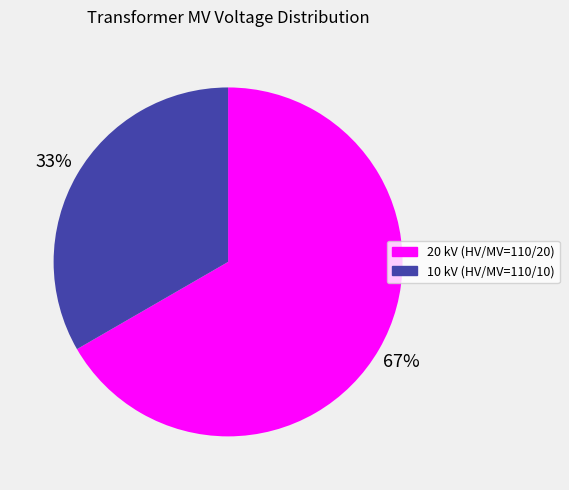

True or false: 10 kV (HV/MV=110/10) accounts for 33% of the total.

True